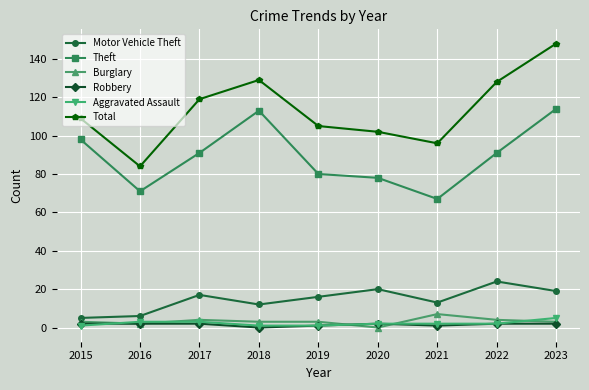

Does the chart display data point markers on the line(s)?

Yes